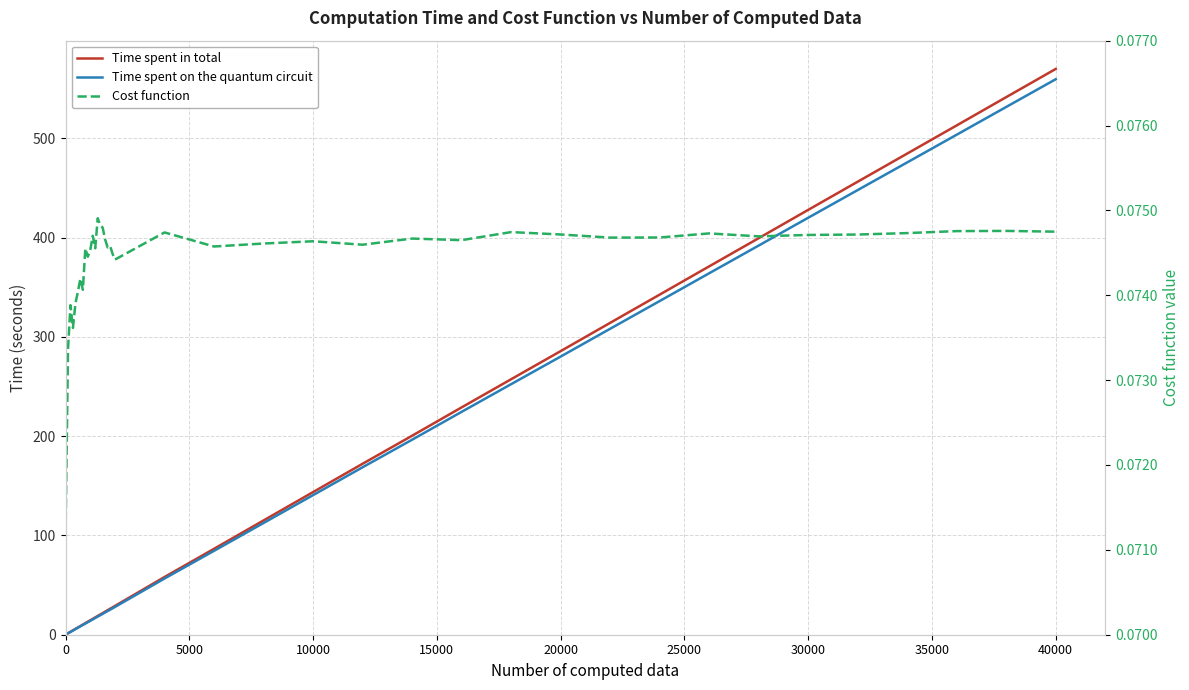

True or false: Time spent on the quantum circuit has more than 2 interior local peaks.

False